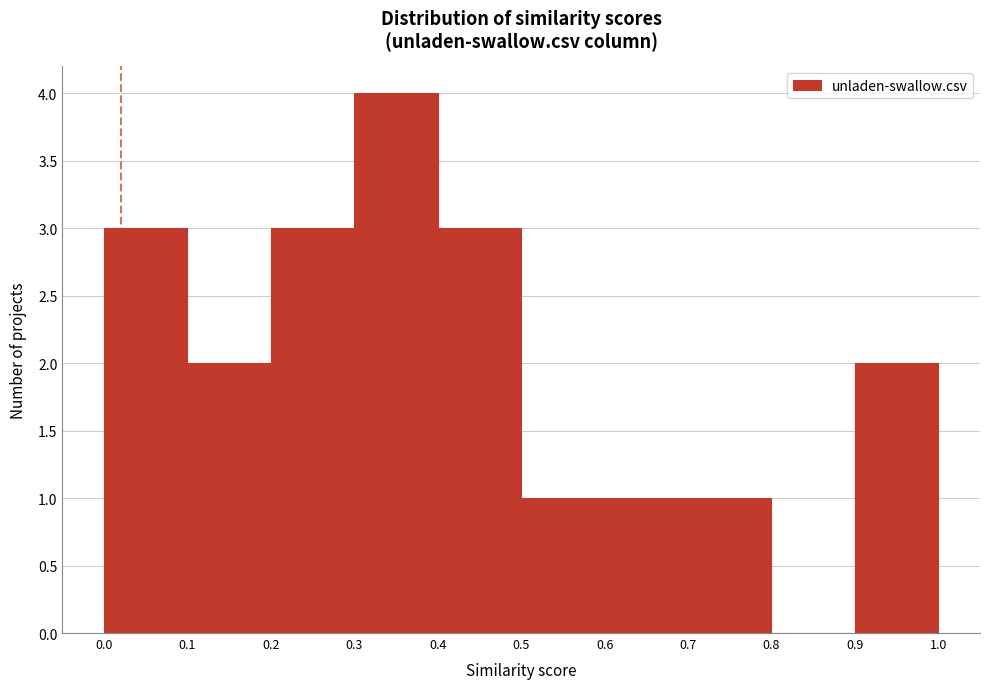

Reading left to right, transcribe this chart: for each bar, give the range it covers on the x-axis and its height. The values are not printed on the chart, so give them approximately, as read against the axis.

0.0 to 0.1: 3
0.1 to 0.2: 2
0.2 to 0.3: 3
0.3 to 0.4: 4
0.4 to 0.5: 3
0.5 to 0.6: 1
0.6 to 0.7: 1
0.7 to 0.8: 1
0.8 to 0.9: 0
0.9 to 1.0: 2